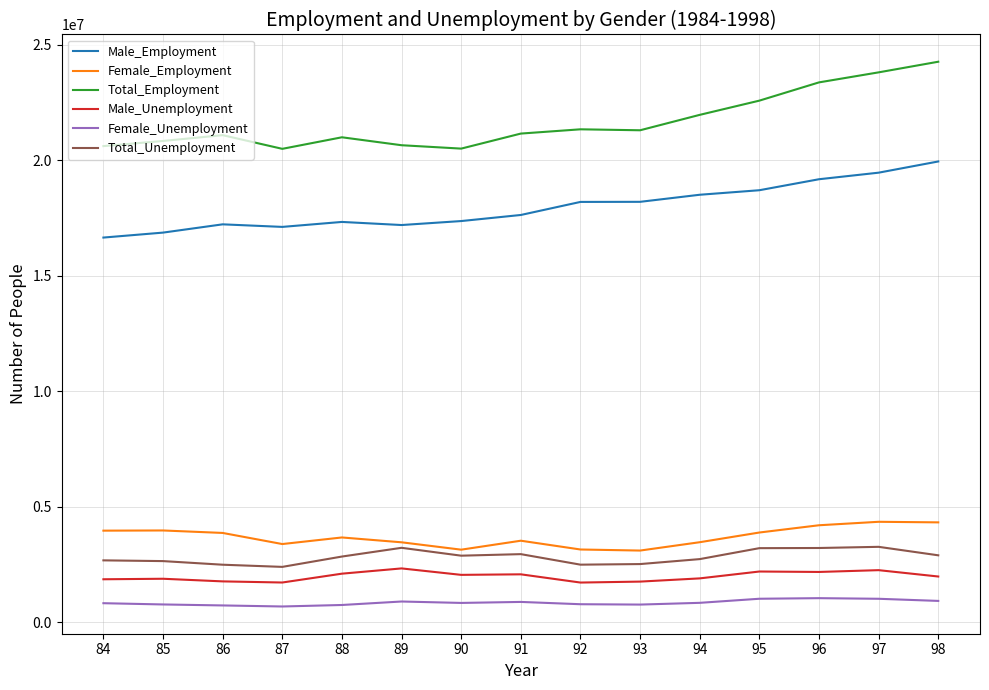

Which series has the largest total across all categories?

Total_Employment